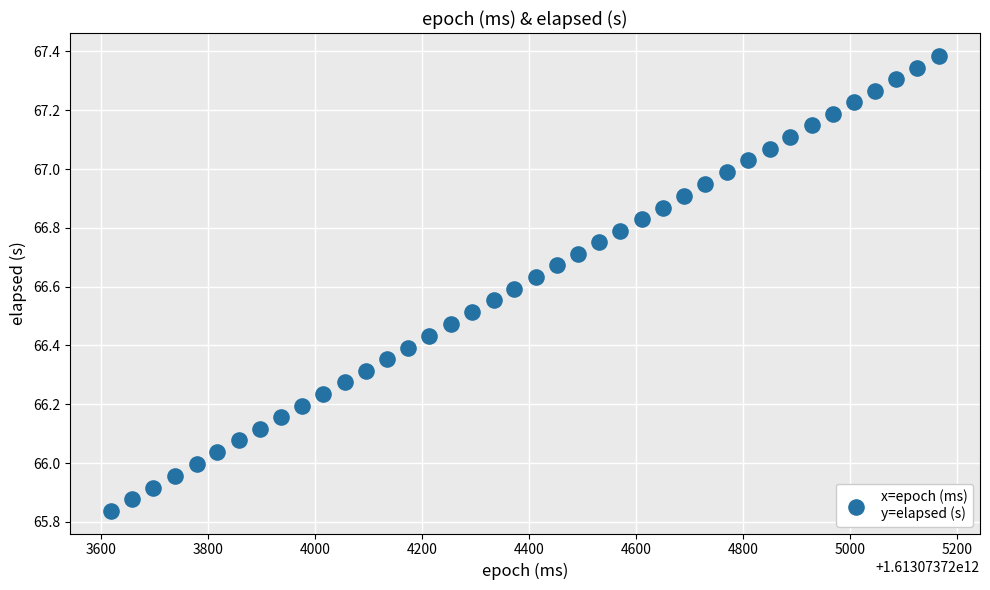

What is the range of Y values (max minus min)?

1.5